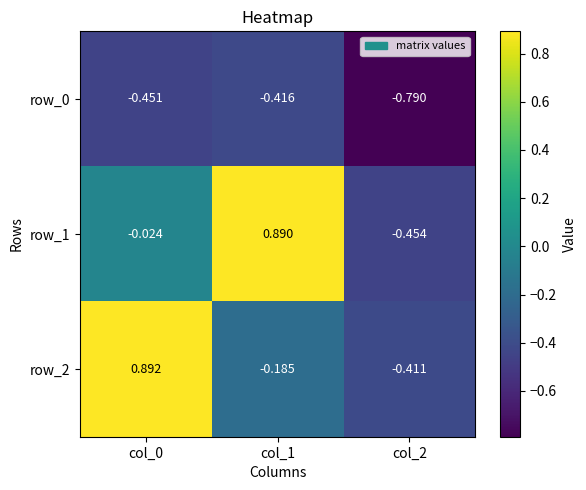

What is the average value of the row_0 series?

-0.6